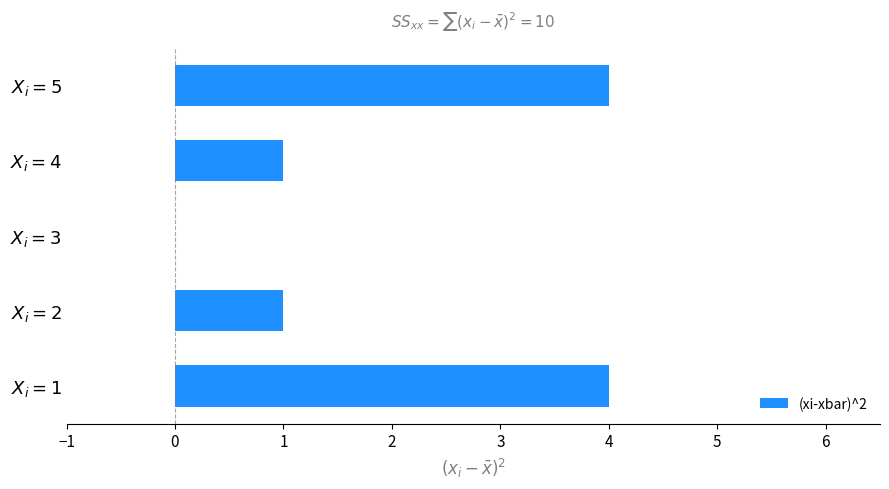

Are the bars horizontal?

Yes